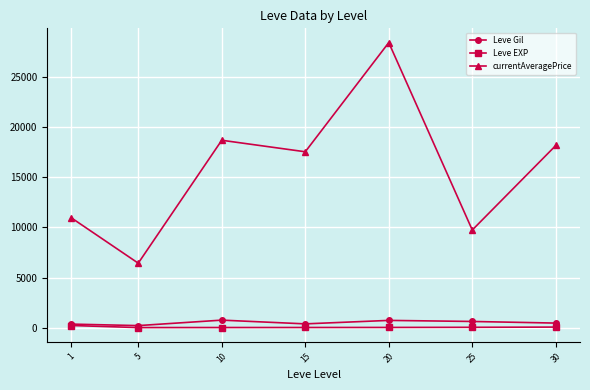

What is the difference between the maximum and minimum values in the Leve EXP series?

205.8